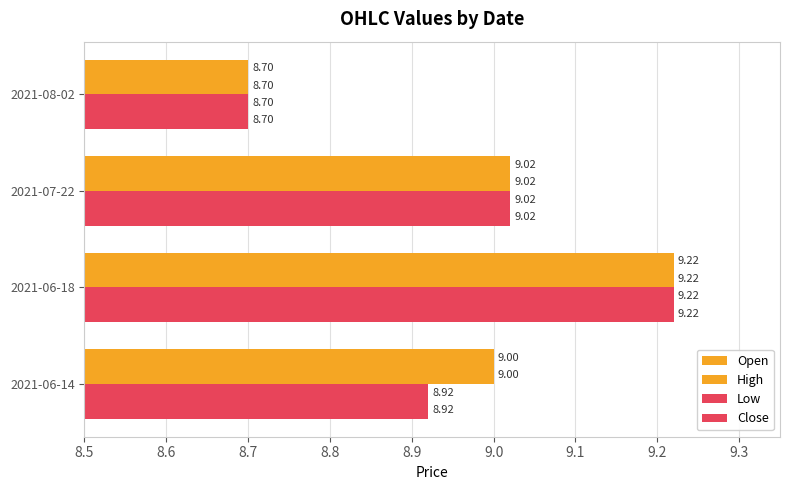

What is the minimum value for Low?

8.7